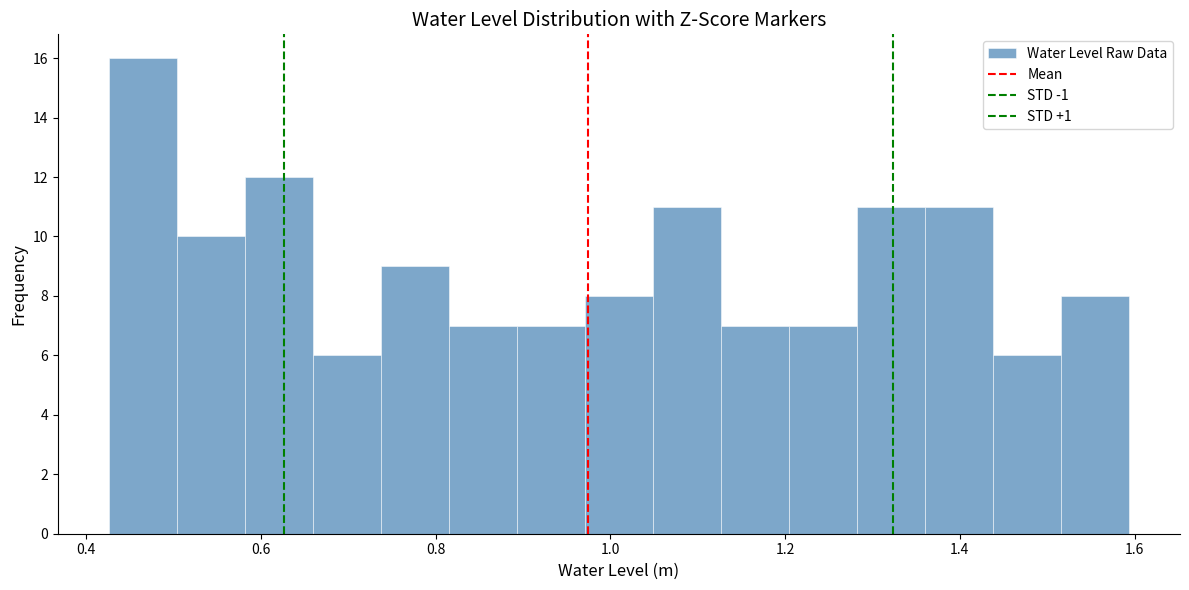

Around what value on the x-axis is the tallest bar? Give the approximate position of its centre, as read against the axis.

0.46